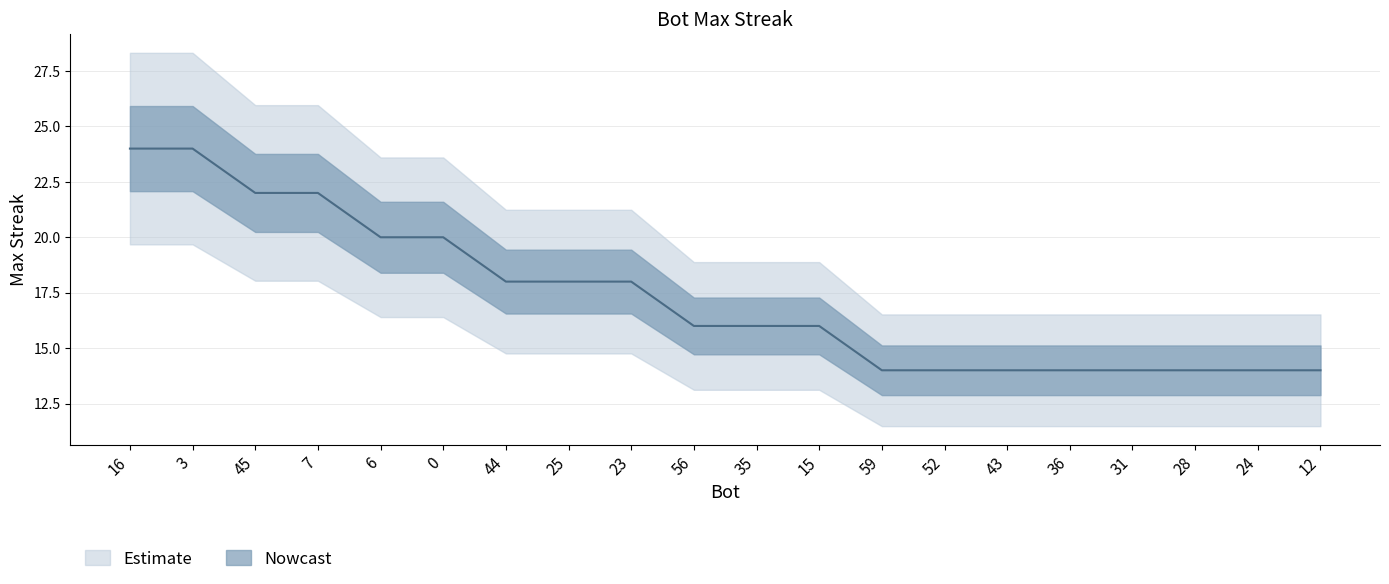

How many lines are shown in the chart?

1